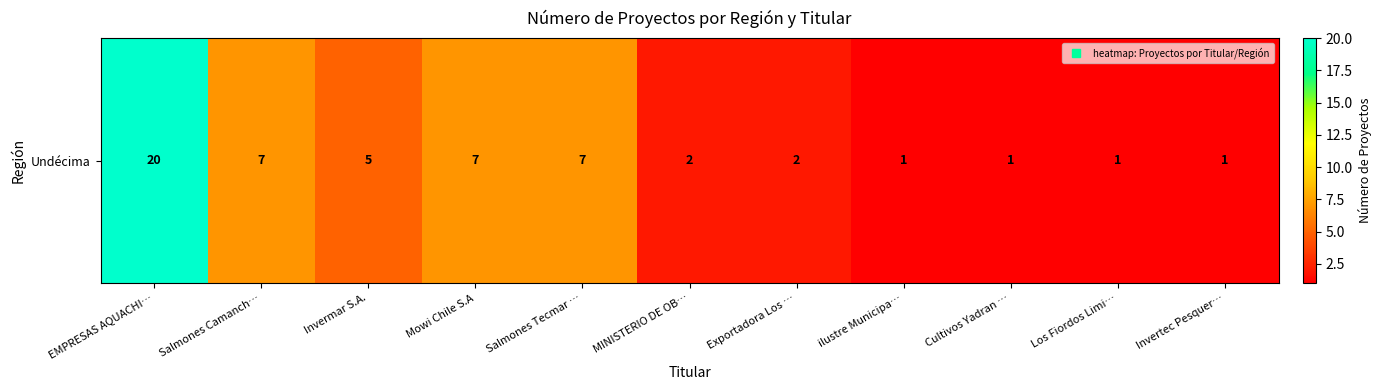

What is the smallest value displayed?

1